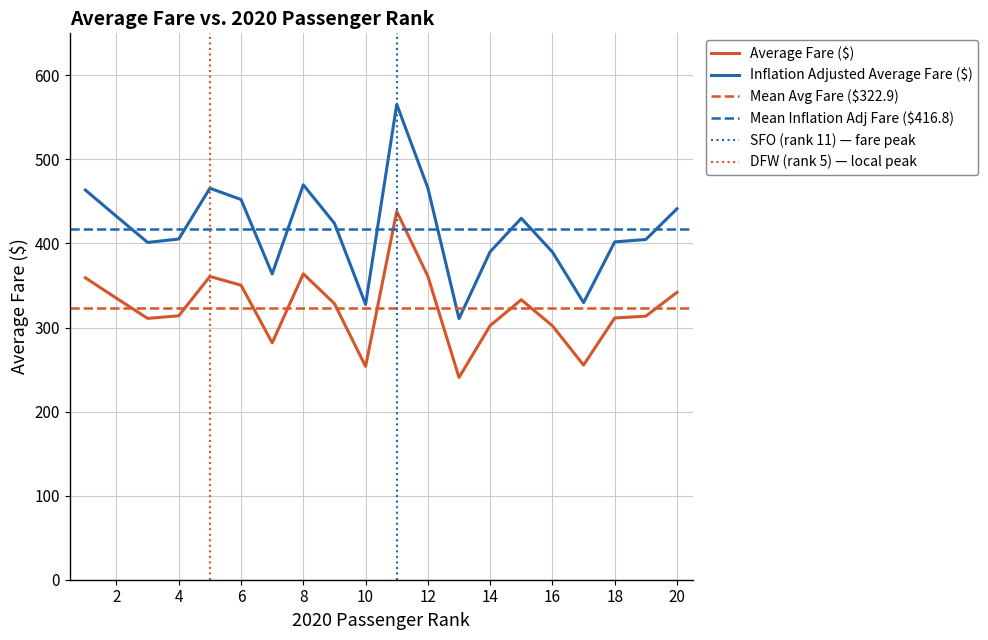

What is the sum of all Inflation Adjusted Average Fare ($) values?

8335.4